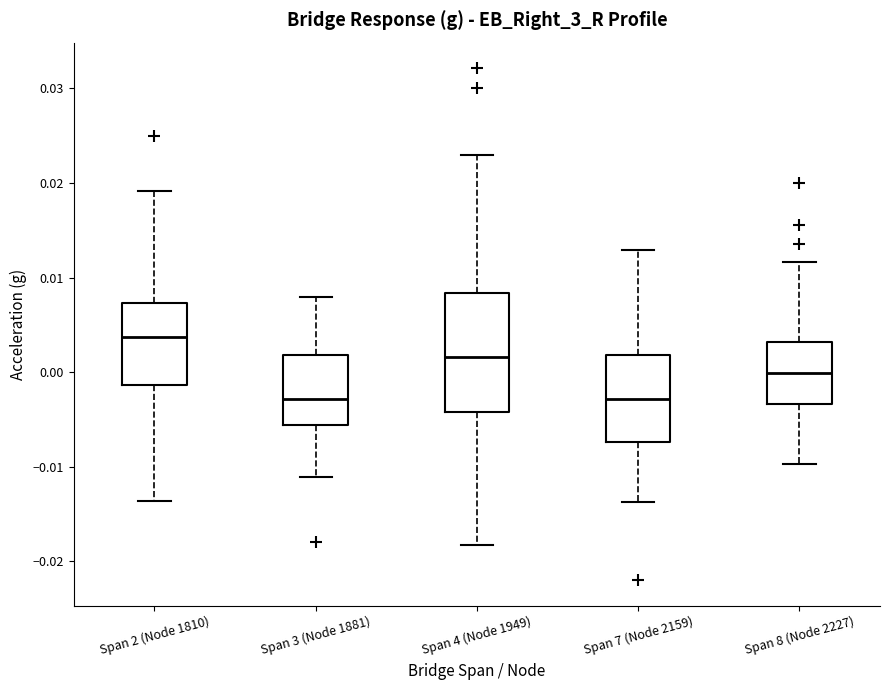

Reading left to right, transcribe this box plot: for each box, give where its median line is, the range the box spans, and where its two whiskers end, as read against the y-axis. The values are not printed on the chart, so give them approximately, as read against the axis.

Span 2 (Node 1810): median 0.004, box -0.001 to 0.007, whiskers -0.014 to 0.019
Span 3 (Node 1881): median -0.003, box -0.006 to 0.002, whiskers -0.011 to 0.008
Span 4 (Node 1949): median 0.002, box -0.004 to 0.008, whiskers -0.018 to 0.023
Span 7 (Node 2159): median -0.003, box -0.007 to 0.002, whiskers -0.014 to 0.013
Span 8 (Node 2227): median 0.000, box -0.003 to 0.003, whiskers -0.010 to 0.012